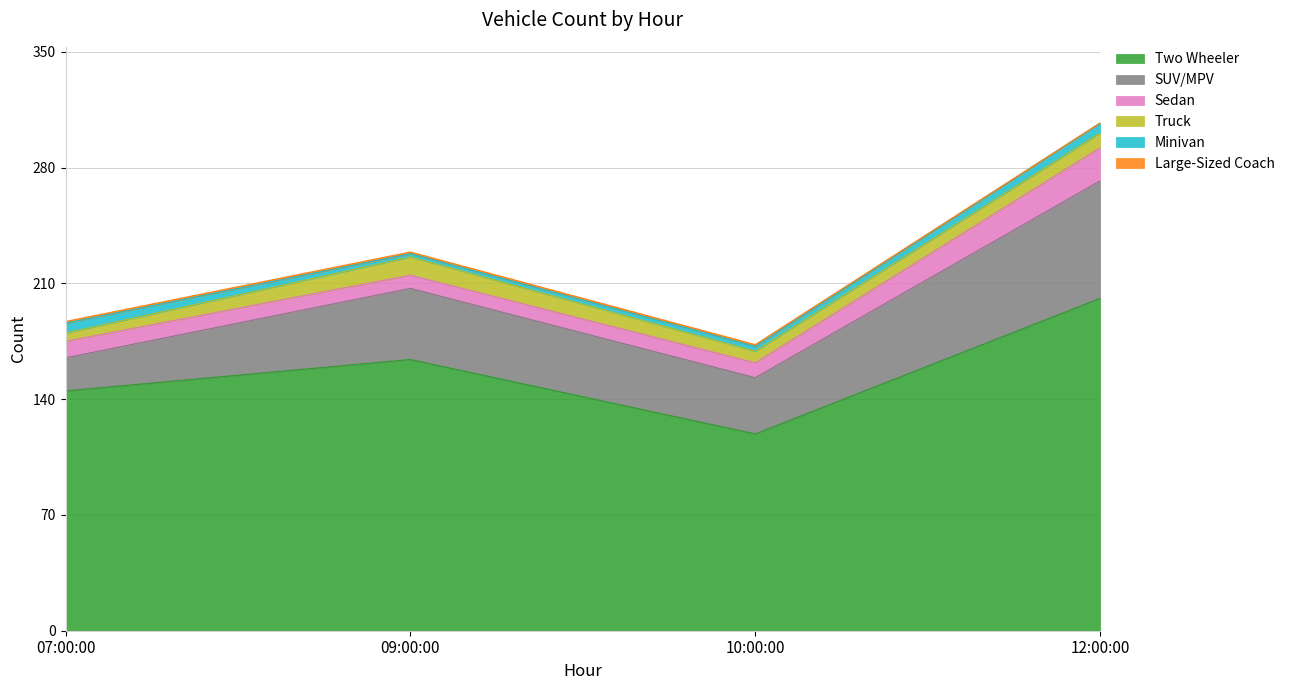

At how many categories does at least one series exceed 151?

2